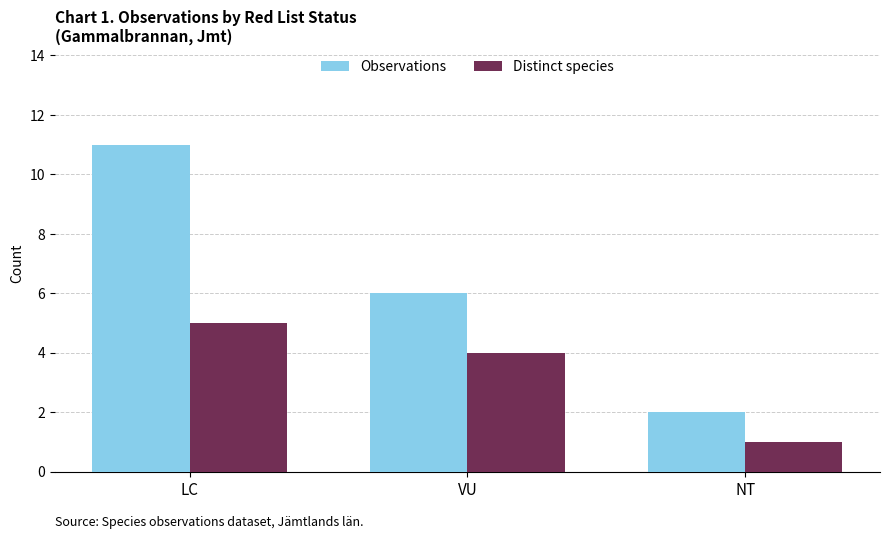

Which category has the highest value in the Distinct species series?

LC